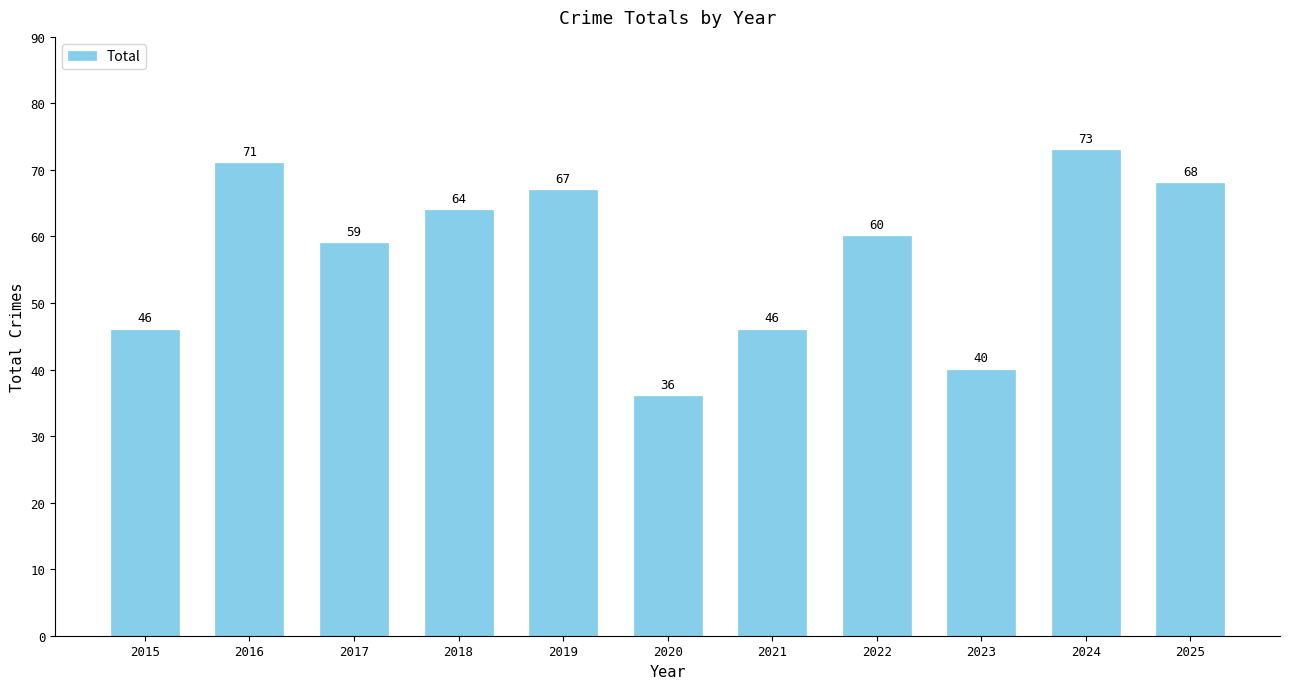

Reading left to right, list all the values displayed in this chart.

46	71	59	64	67	36	46	60	40	73	68